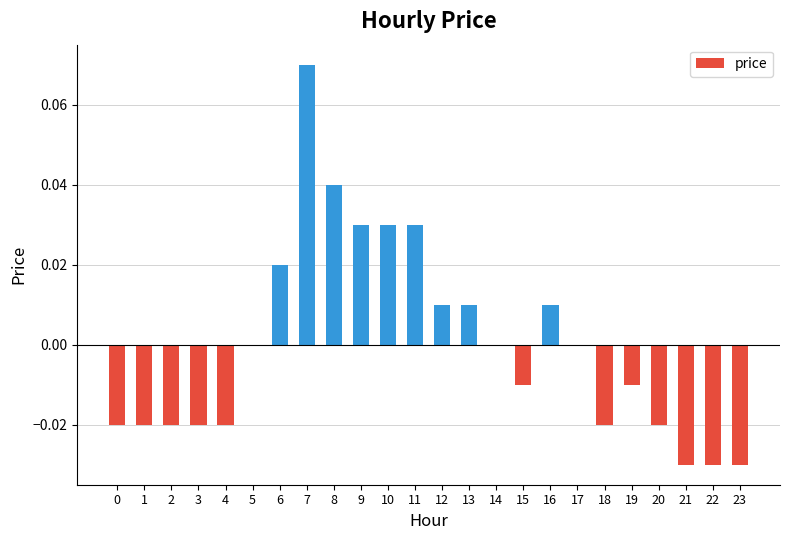

How many distinct data groups are displayed?

1